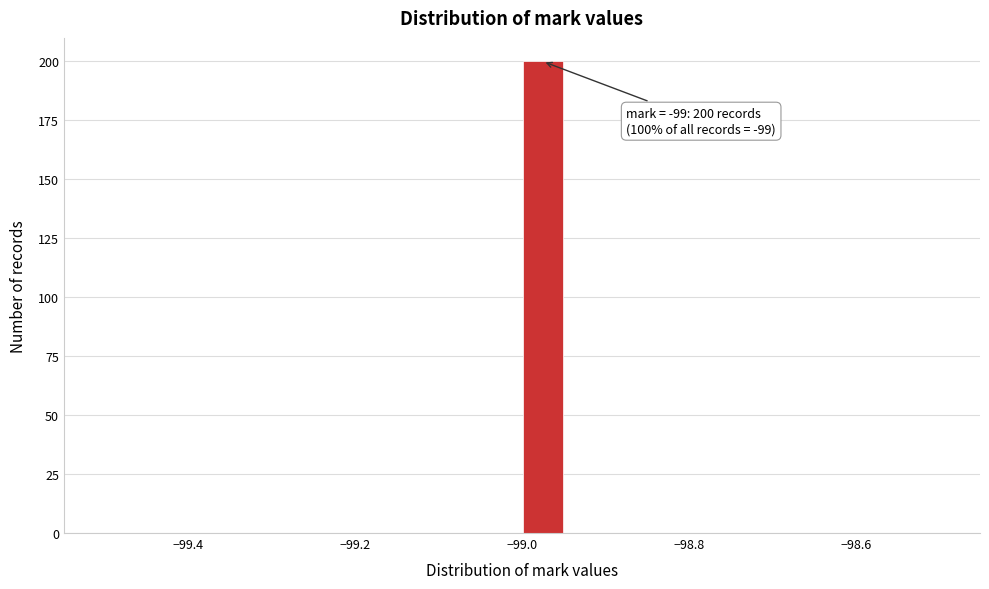

Around what value on the x-axis is the tallest bar? Give the approximate position of its centre, as read against the axis.

-98.98